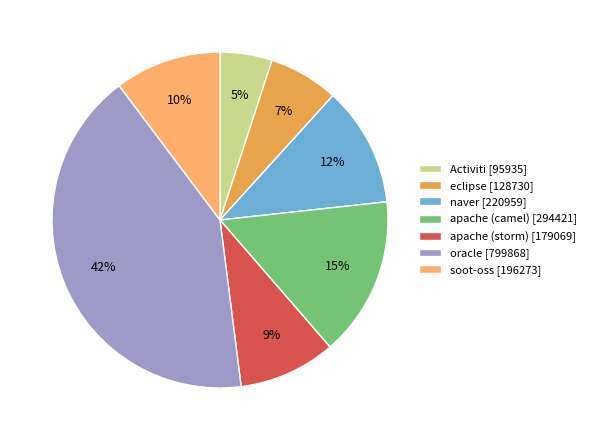

Between apache (storm) and Activiti, which is larger?

apache (storm)